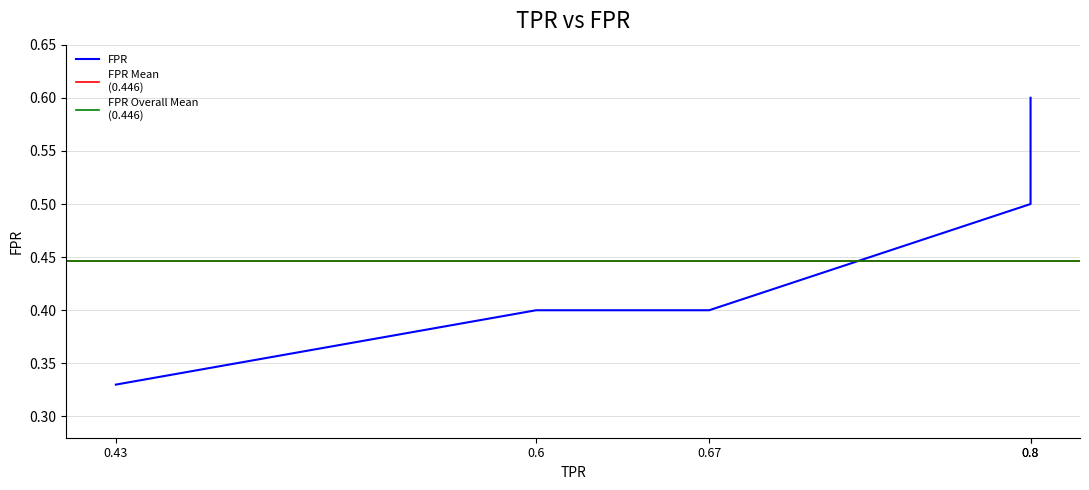

Which has a higher value, 0.8 or 0.8?

0.8